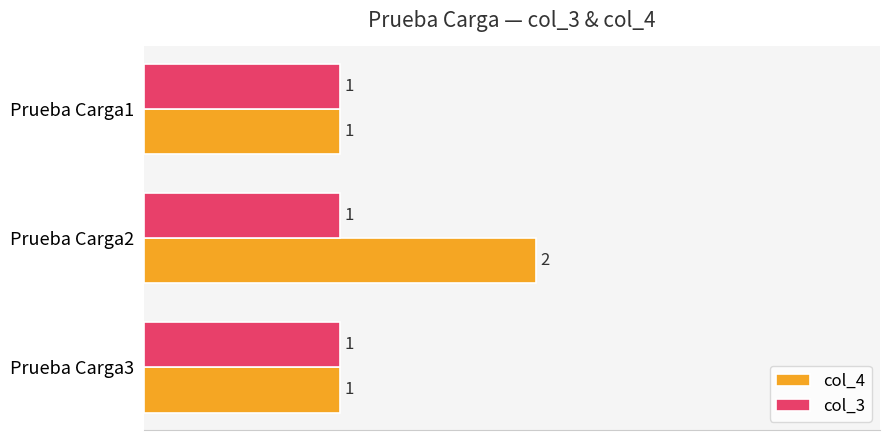

List the series in order of their peak value, lowest first.

col_3, col_4